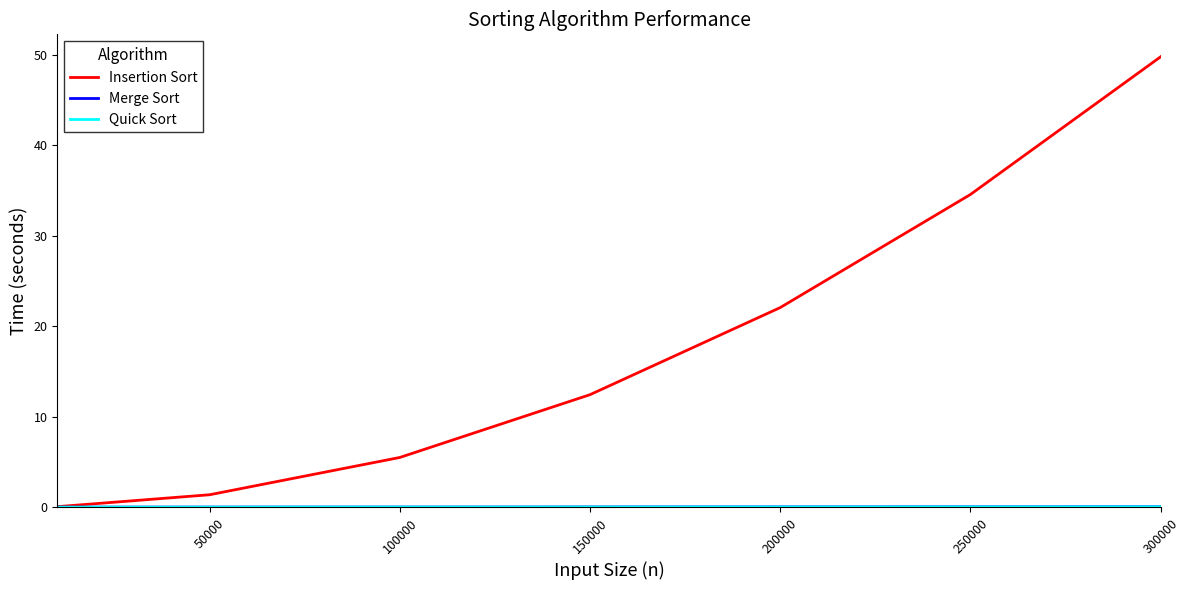

What is the greatest value displayed?

49.8